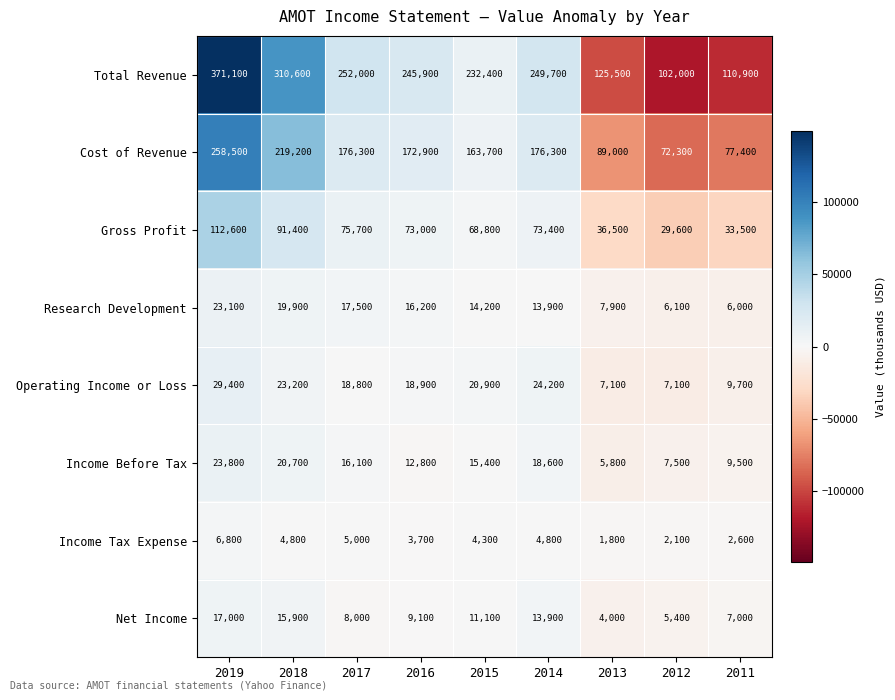

The Income Before Tax series shows 20700 at 2018. True or false?

True